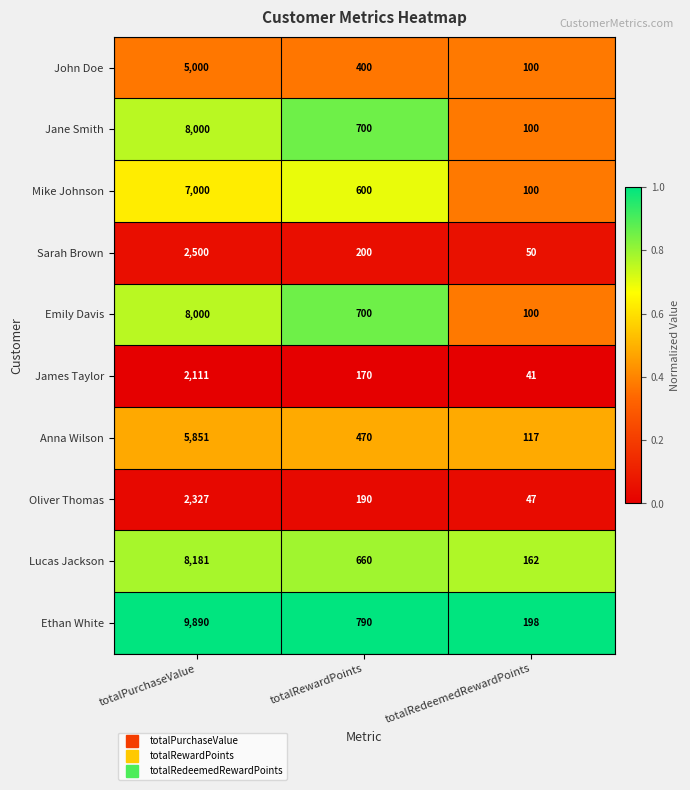

At which label is Emily Davis closest to 4050?

totalRewardPoints